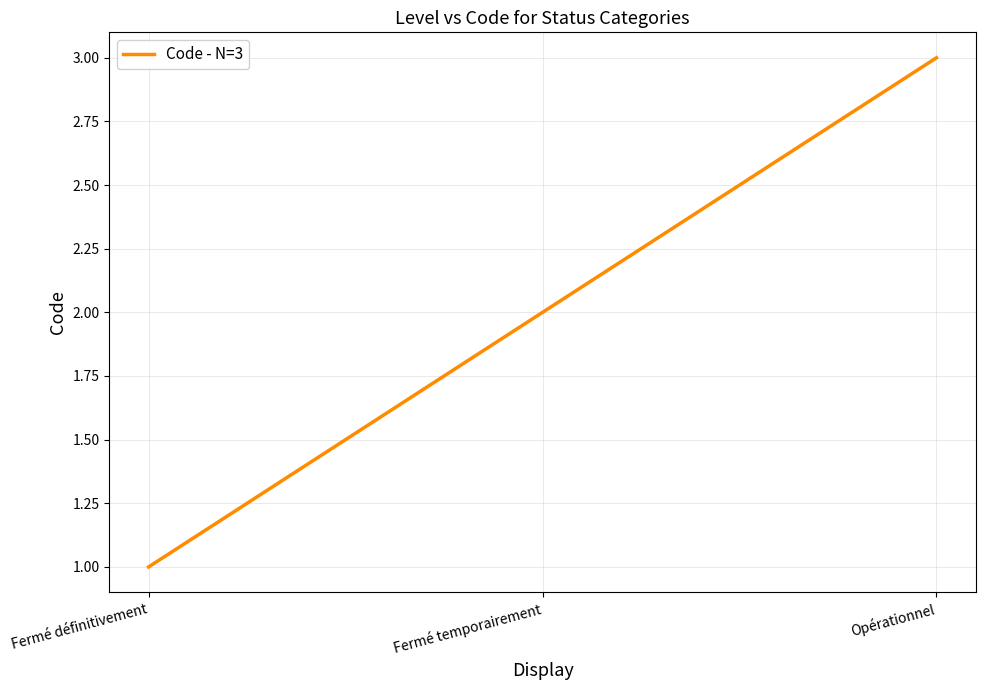

What is the maximum value shown in the chart?

3